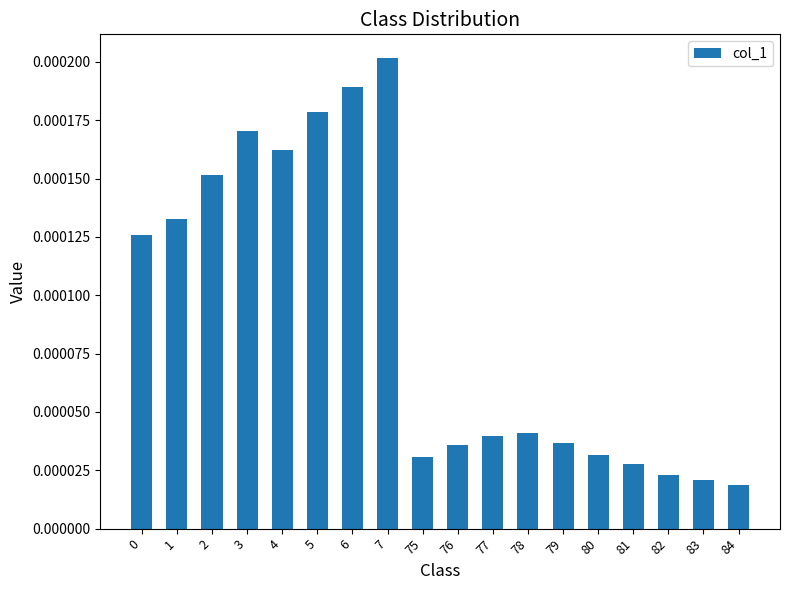

How many distinct data groups are displayed?

1